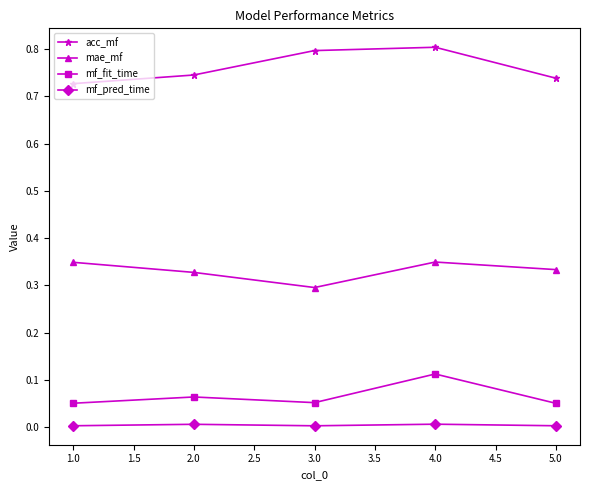

True or false: mf_pred_time has a value of 0.0 at 3.0.

True